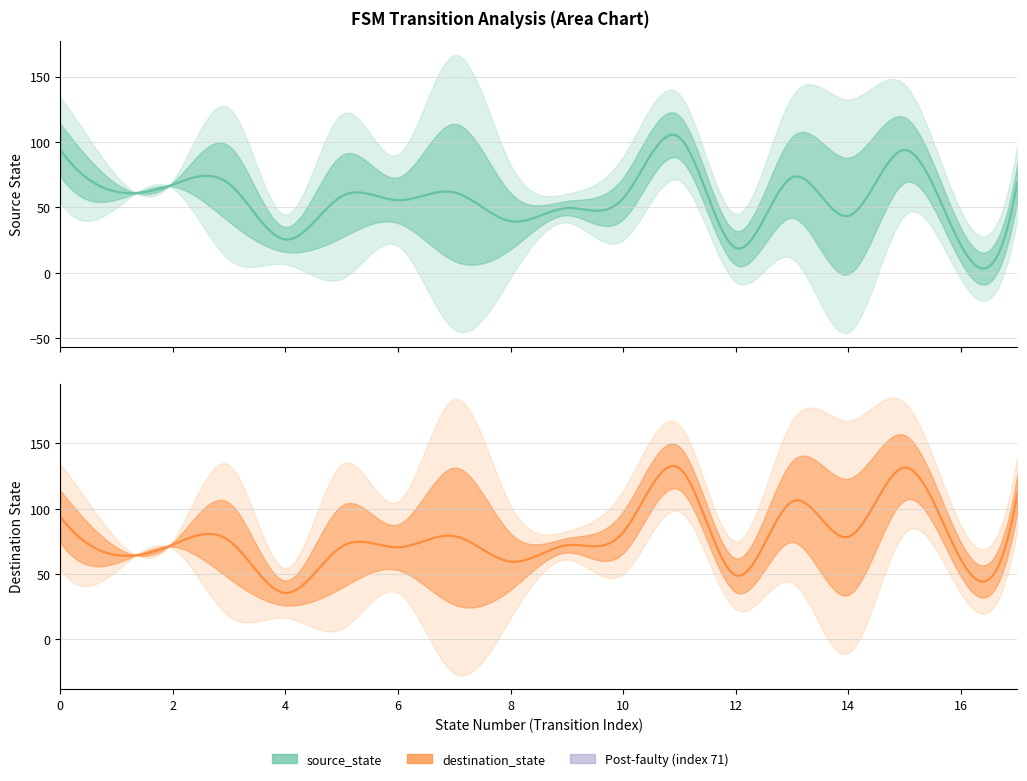

Is the value of destination_state at 35 greater than the value of source_state at 18?

Yes